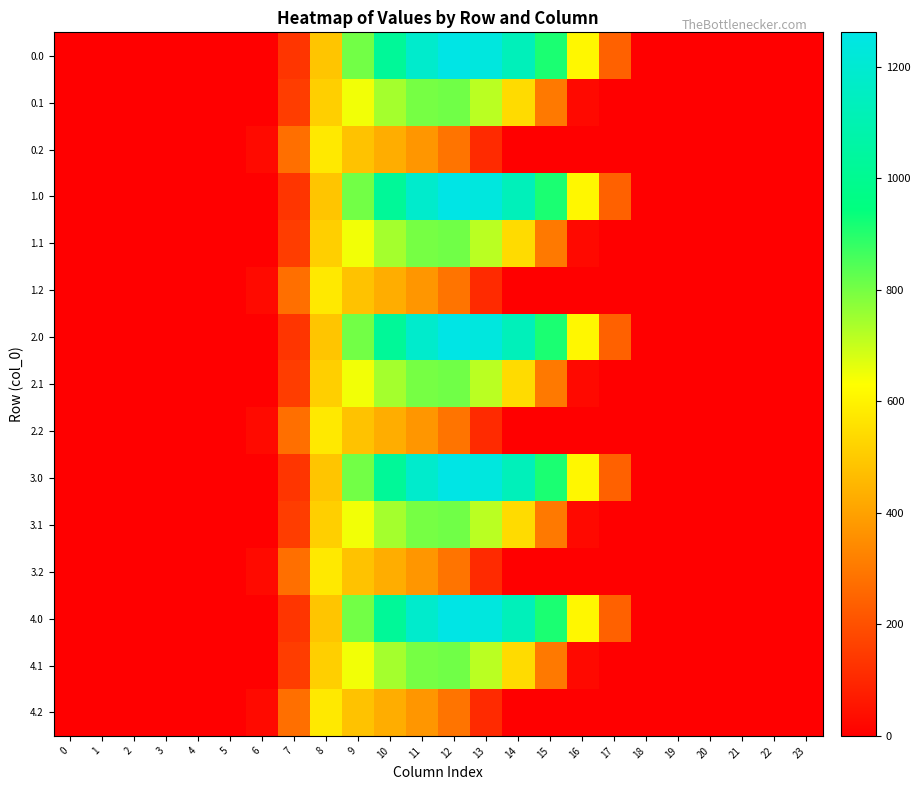

Which category has the highest value across all series?

12